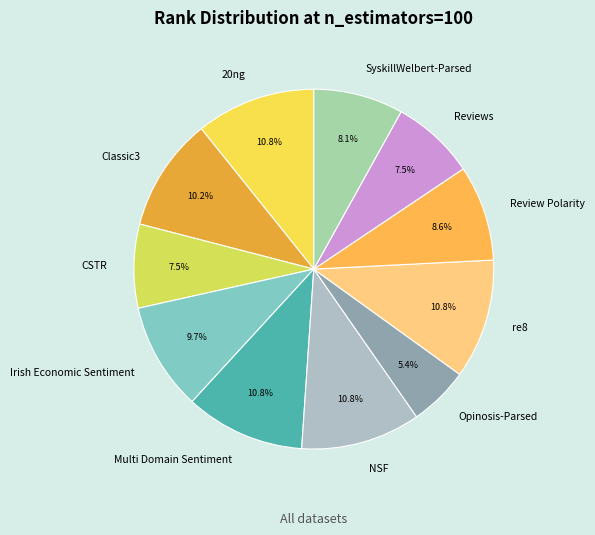

Is it true that Classic3 is 1% of the pie?

False